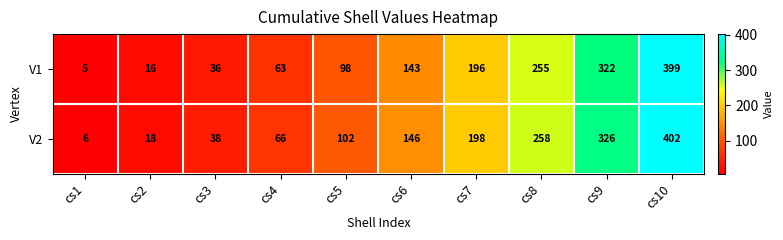

What is the sum of all V2 values?

1560